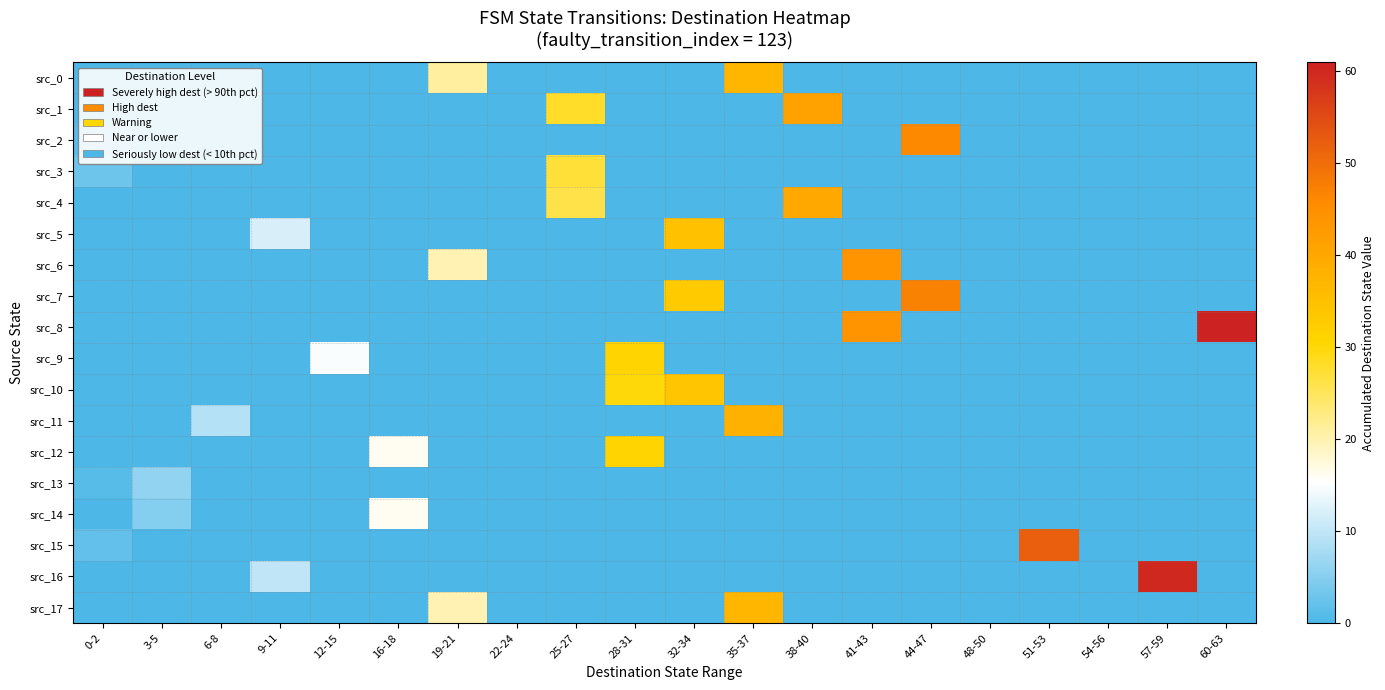

Which series has the largest range (max minus min)?

src_8